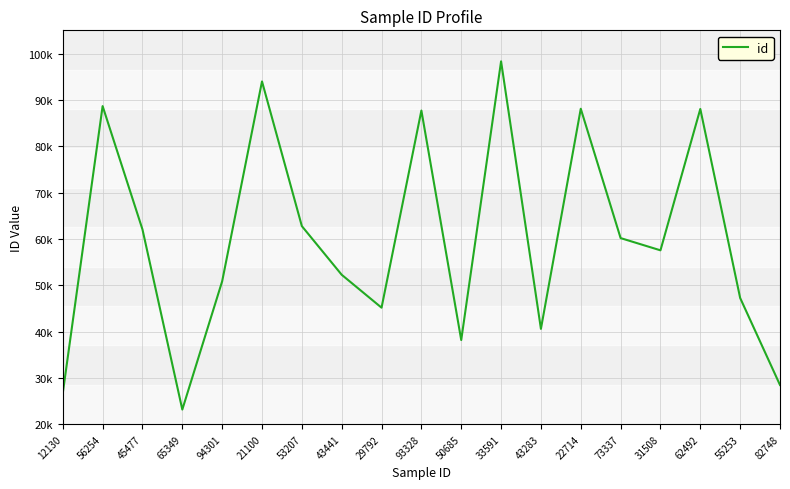

Does the chart have visible grid lines?

Yes